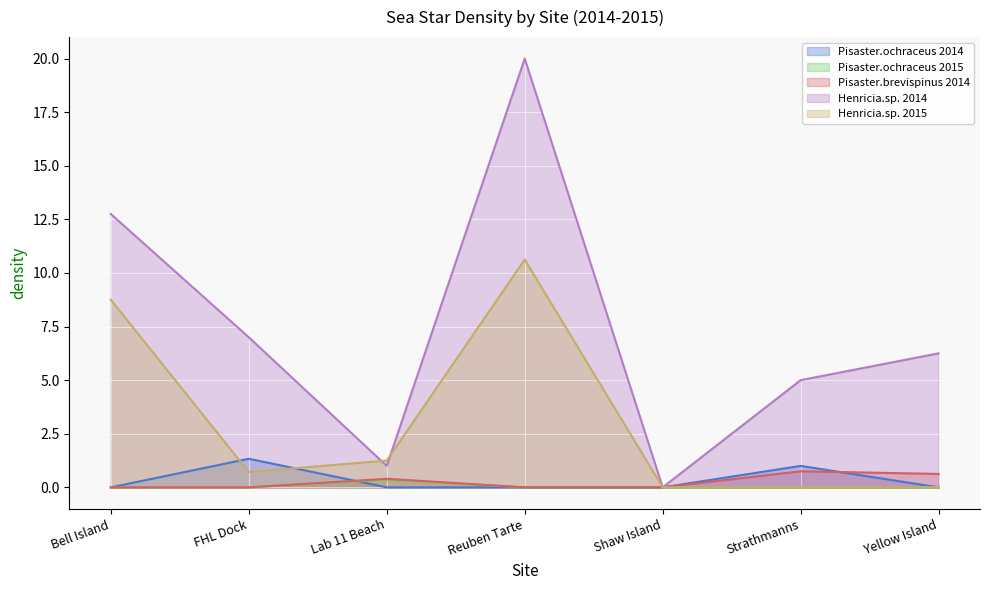

In Henricia.sp. 2015, how many points are higher than both neighbors (excluding endpoints)?

1